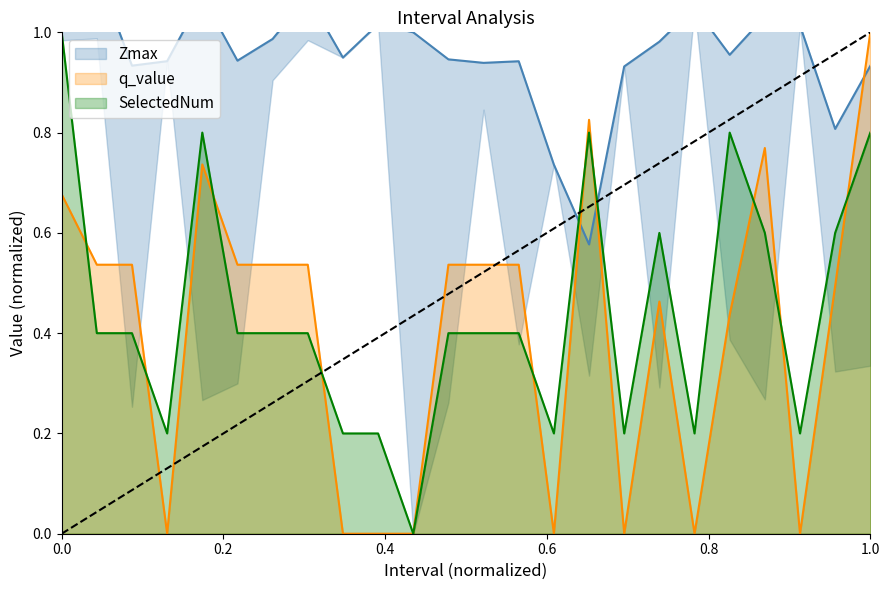

What is the maximum value for SelectedNum?

1.0